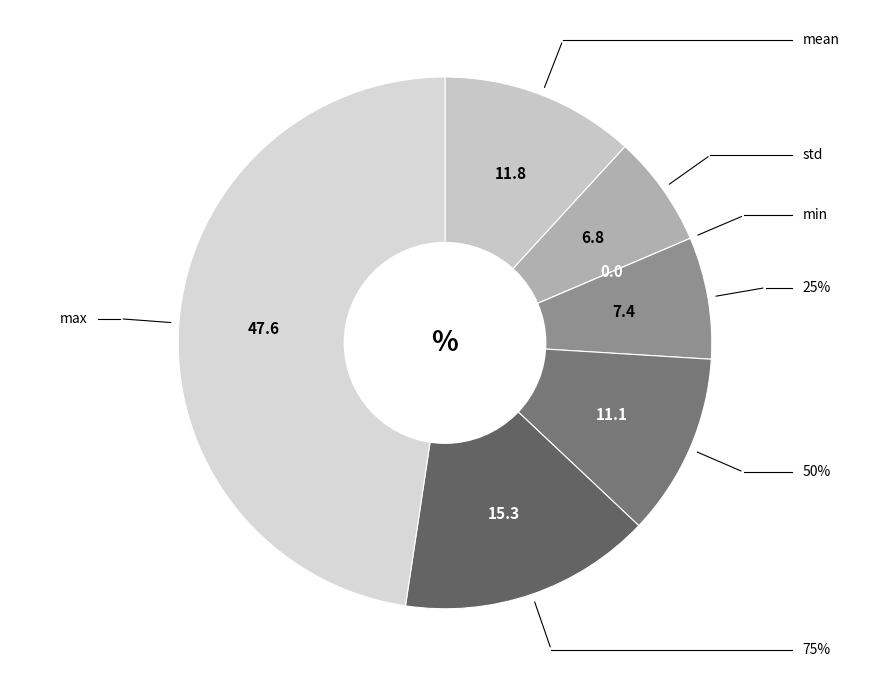

Rank the categories by value from highest to lowest.

max, 75%, mean, 50%, 25%, std, min